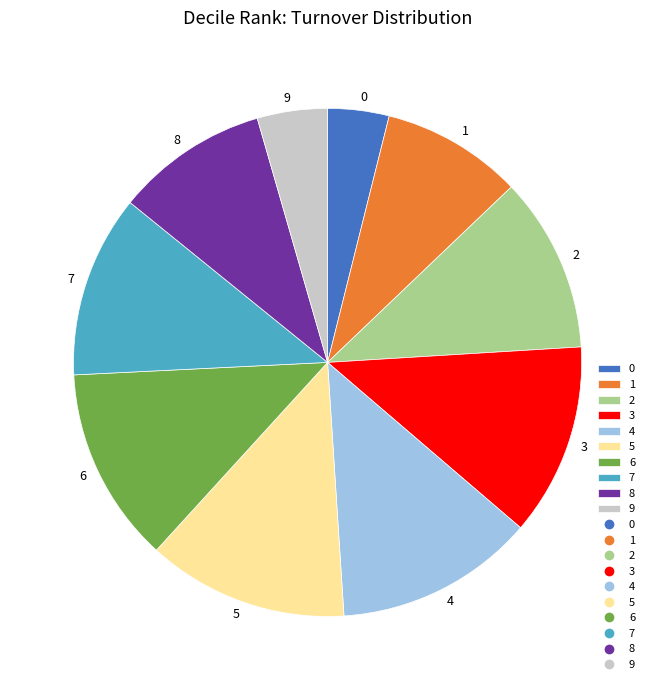

Between 6 and 2, which is larger?

6